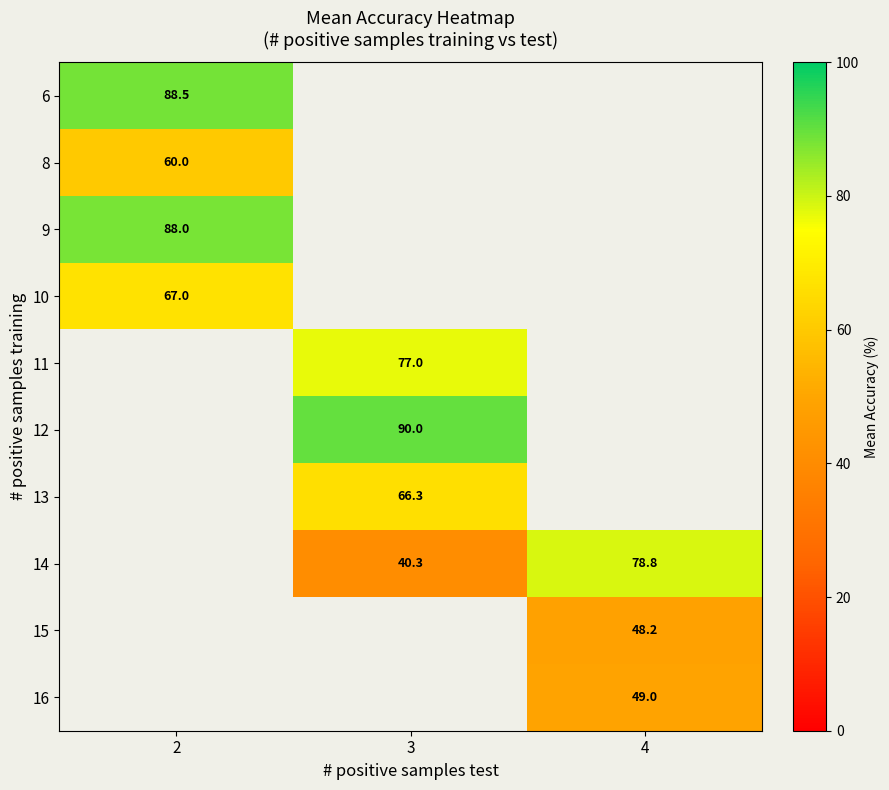

Which category has the lowest value across all series?

3